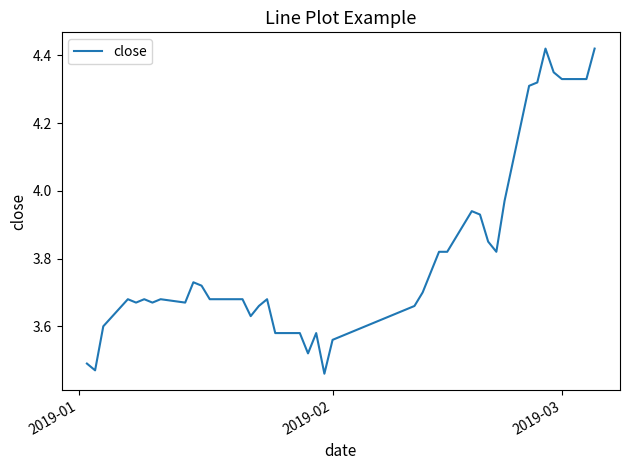

Is this an area chart (filled region under the line)?

No